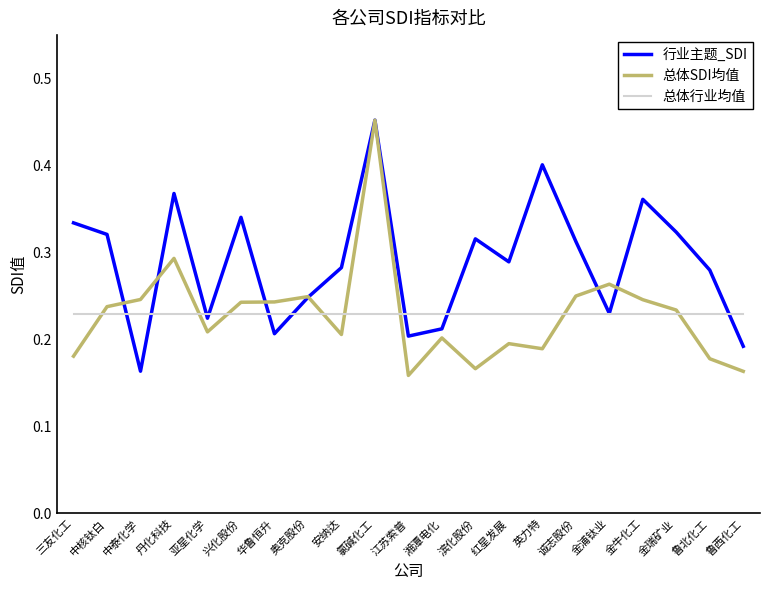

What position from the right is 金牛化工?

4